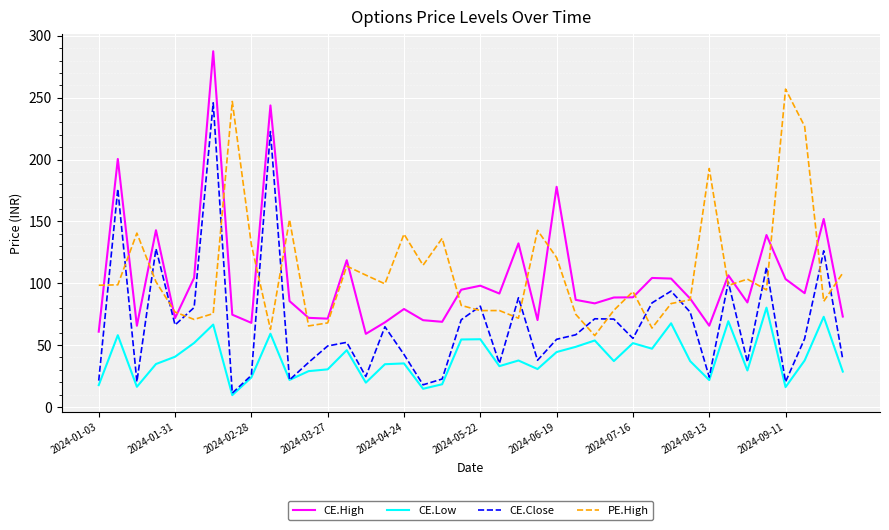

What is the minimum value shown in the chart?

9.6